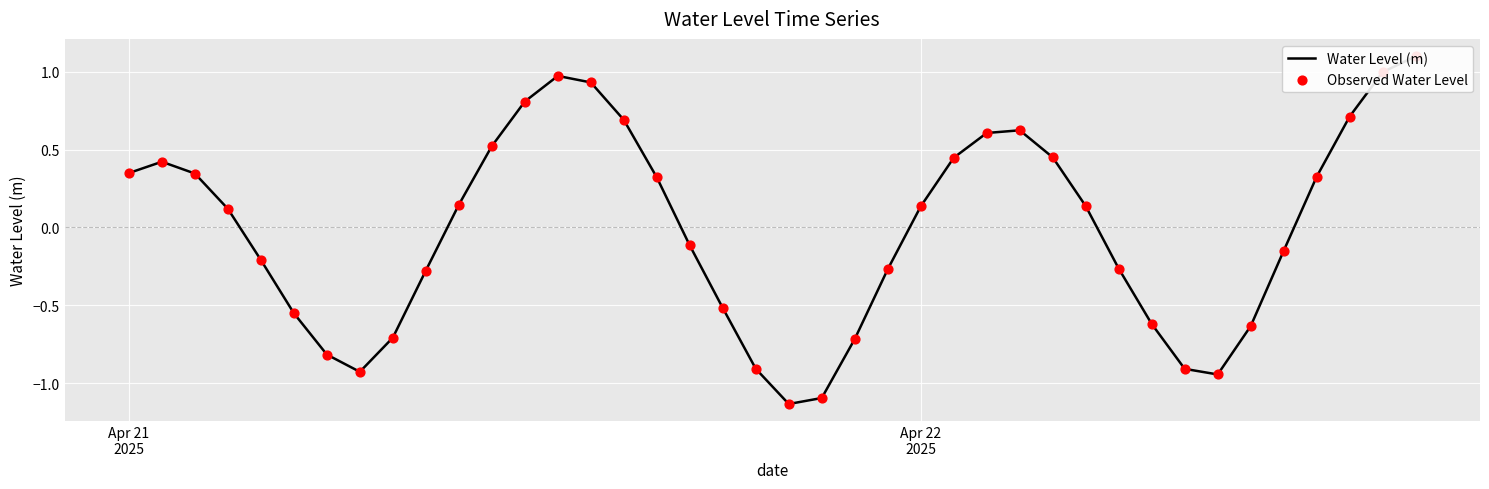

Which series contains the lowest Y value?

Water Level (m)